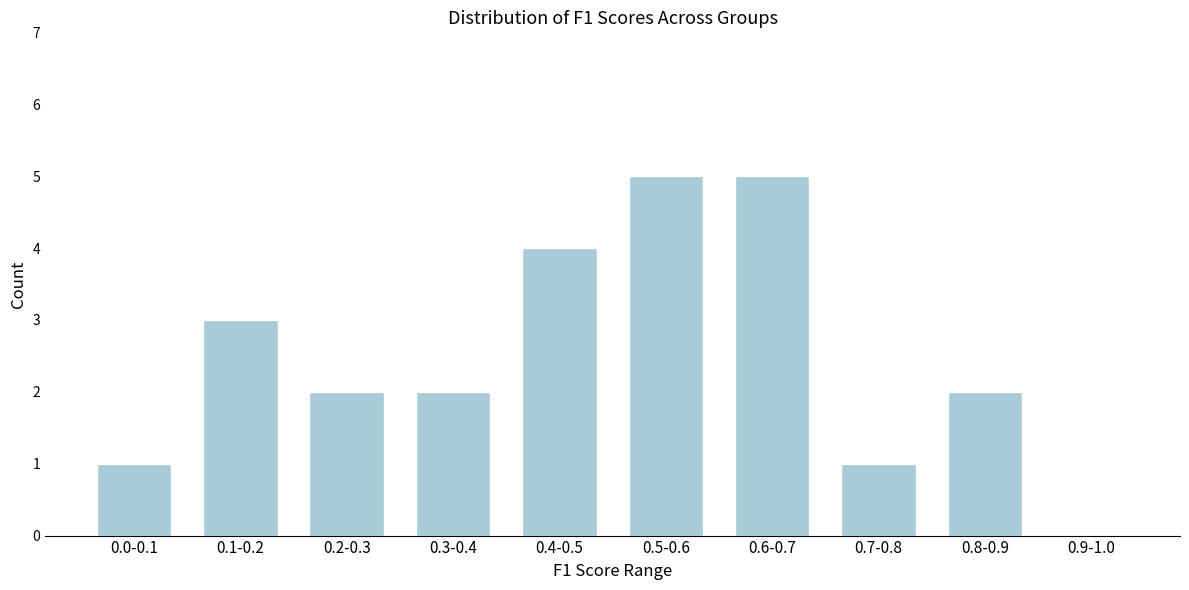

Reading left to right, list all the values displayed in this chart.

0.0-0.1=1	0.1-0.2=3	0.2-0.3=2	0.3-0.4=2	0.4-0.5=4	0.5-0.6=5	0.6-0.7=5	0.7-0.8=1	0.8-0.9=2	0.9-1.0=0